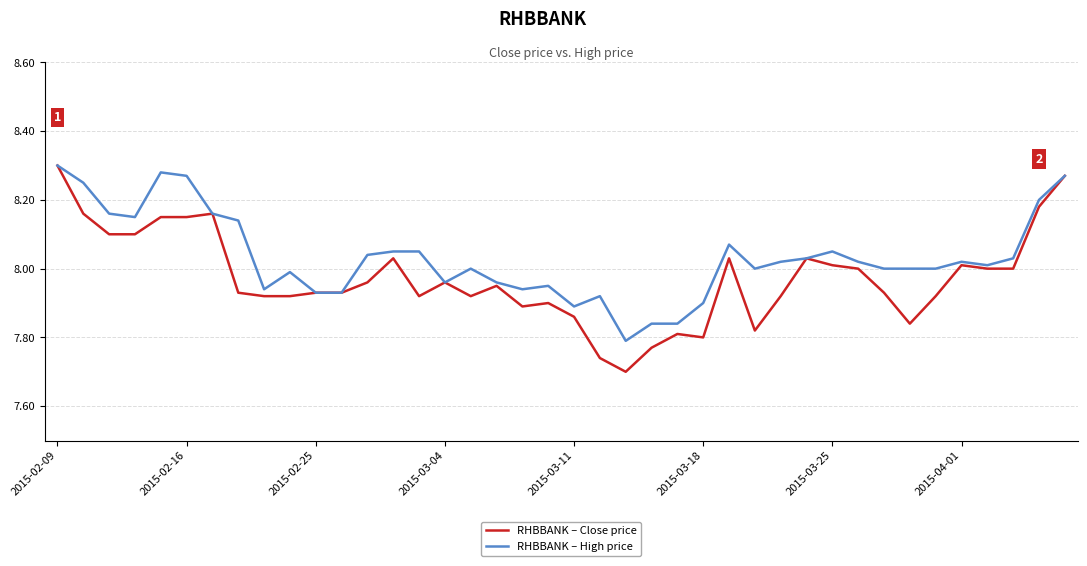

Which series has the widest spread of values?

RHBBANK – Close price